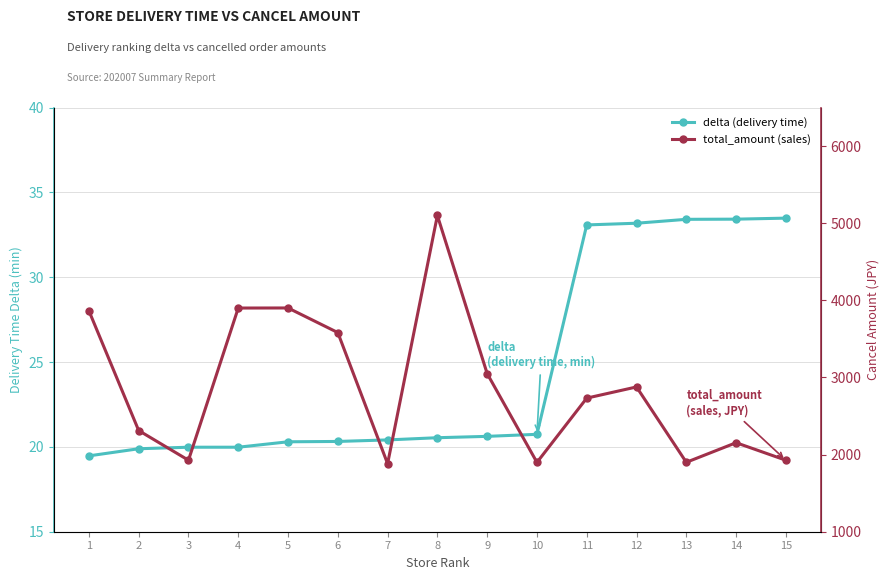

List the labels in order of total_amount (sales) value, largest first.

8, 5, 4, 1, 6, 9, 12, 11, 2, 14, 3, 15, 13, 10, 7